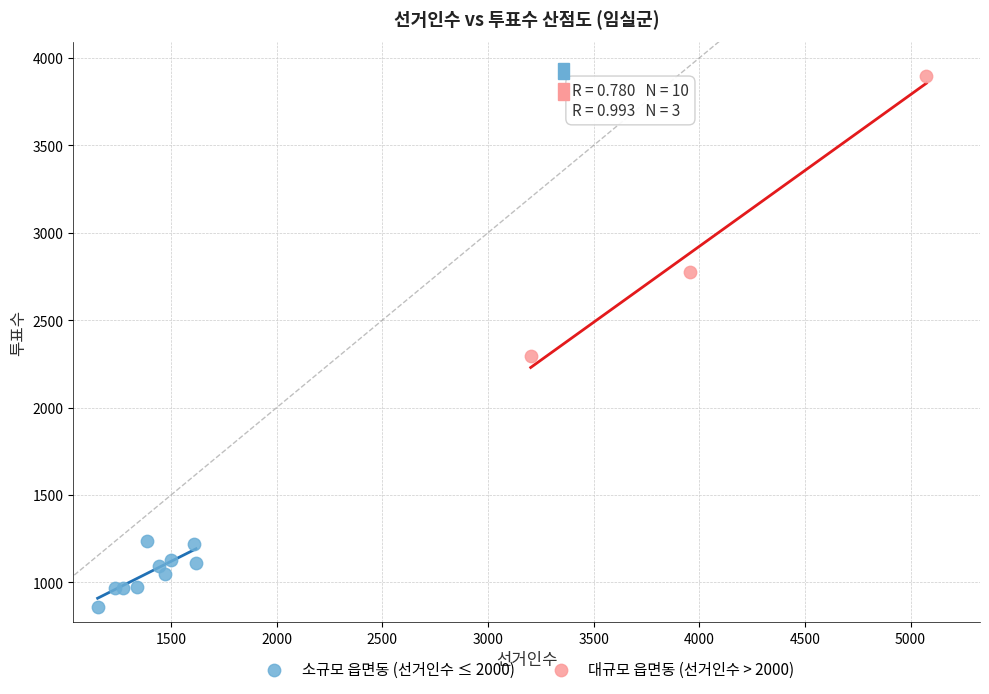

Which series contains the lowest Y value?

소규모 읍면동 (선거인수 ≤ 2000)